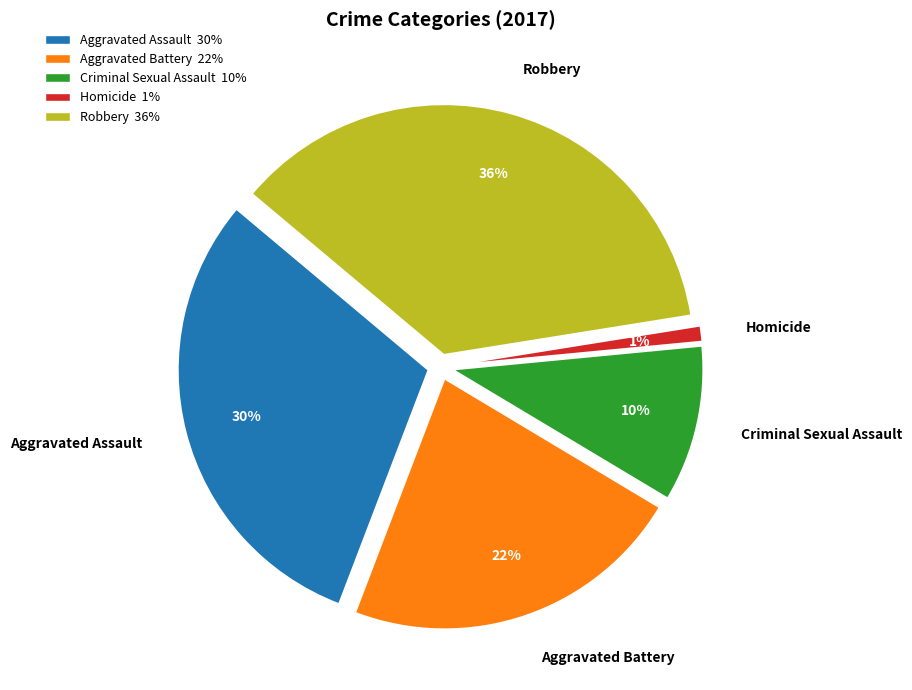

Is it true that Criminal Sexual Assault is 23% of the pie?

False